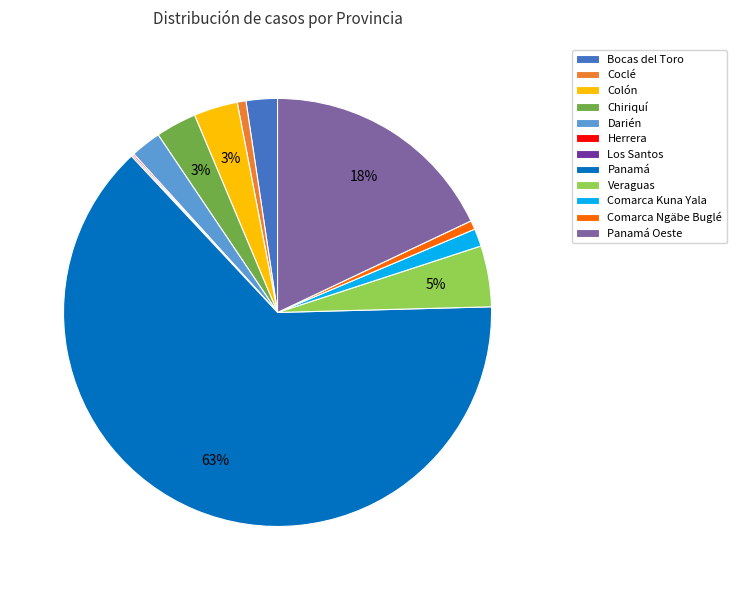

To the nearest percent, what is the combined percentage of Veraguas and Chiriquí?

8%